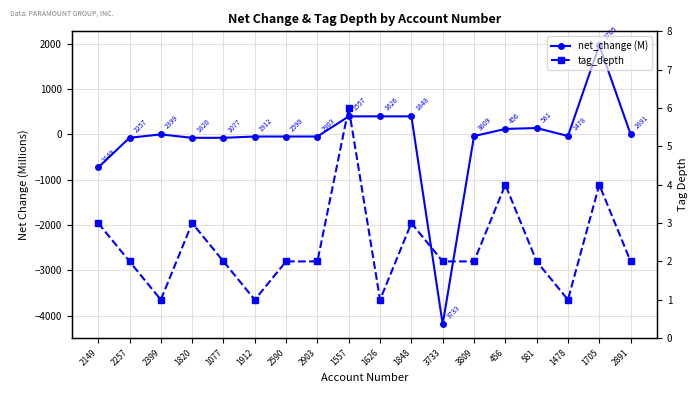

Read the net_change (M) value at 1820.

-74.5